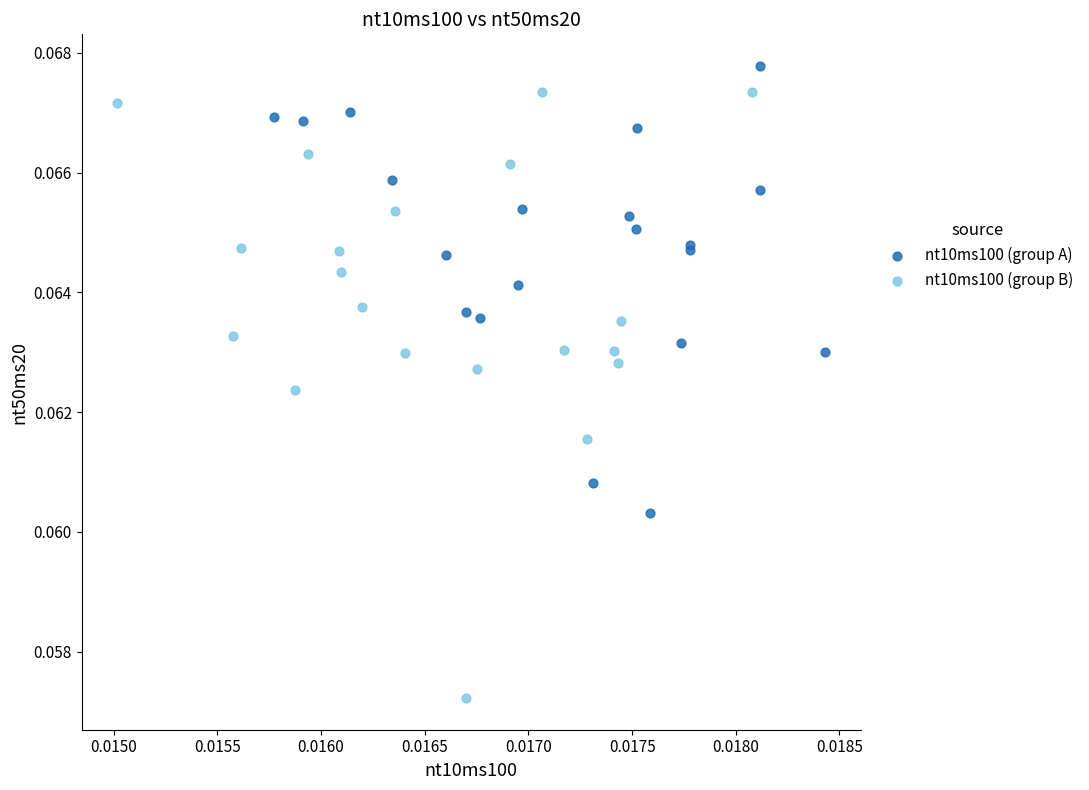

What are all the series names shown in the legend?

nt10ms100 (group A), nt10ms100 (group B)